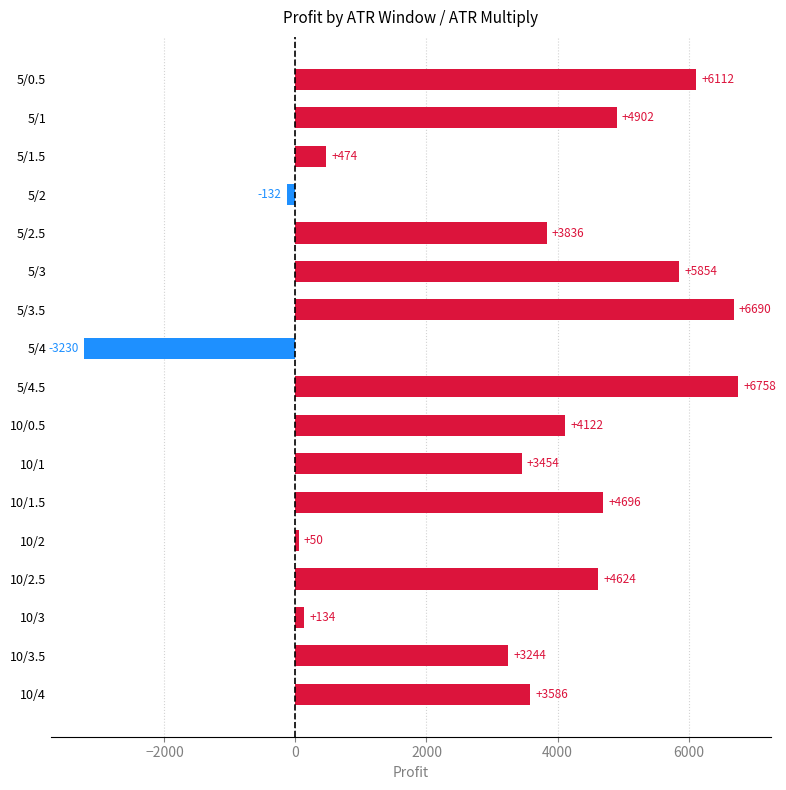

Between 5/2 and 5/3, which is larger?

5/3